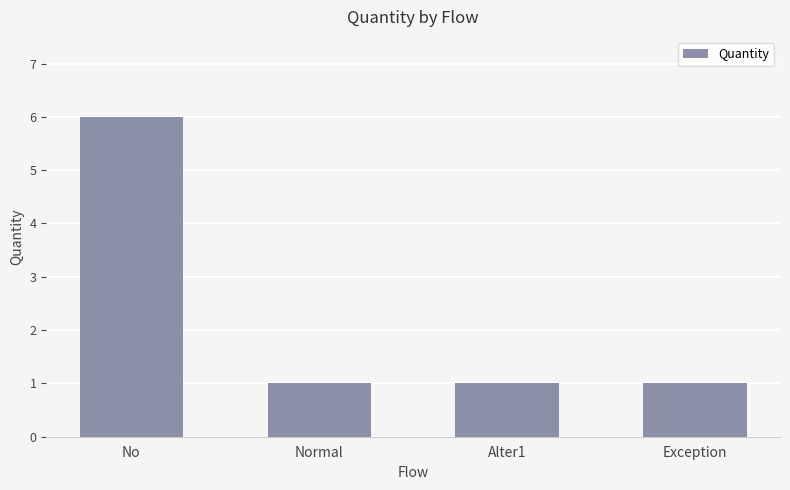

What is the approximate value at No?

6